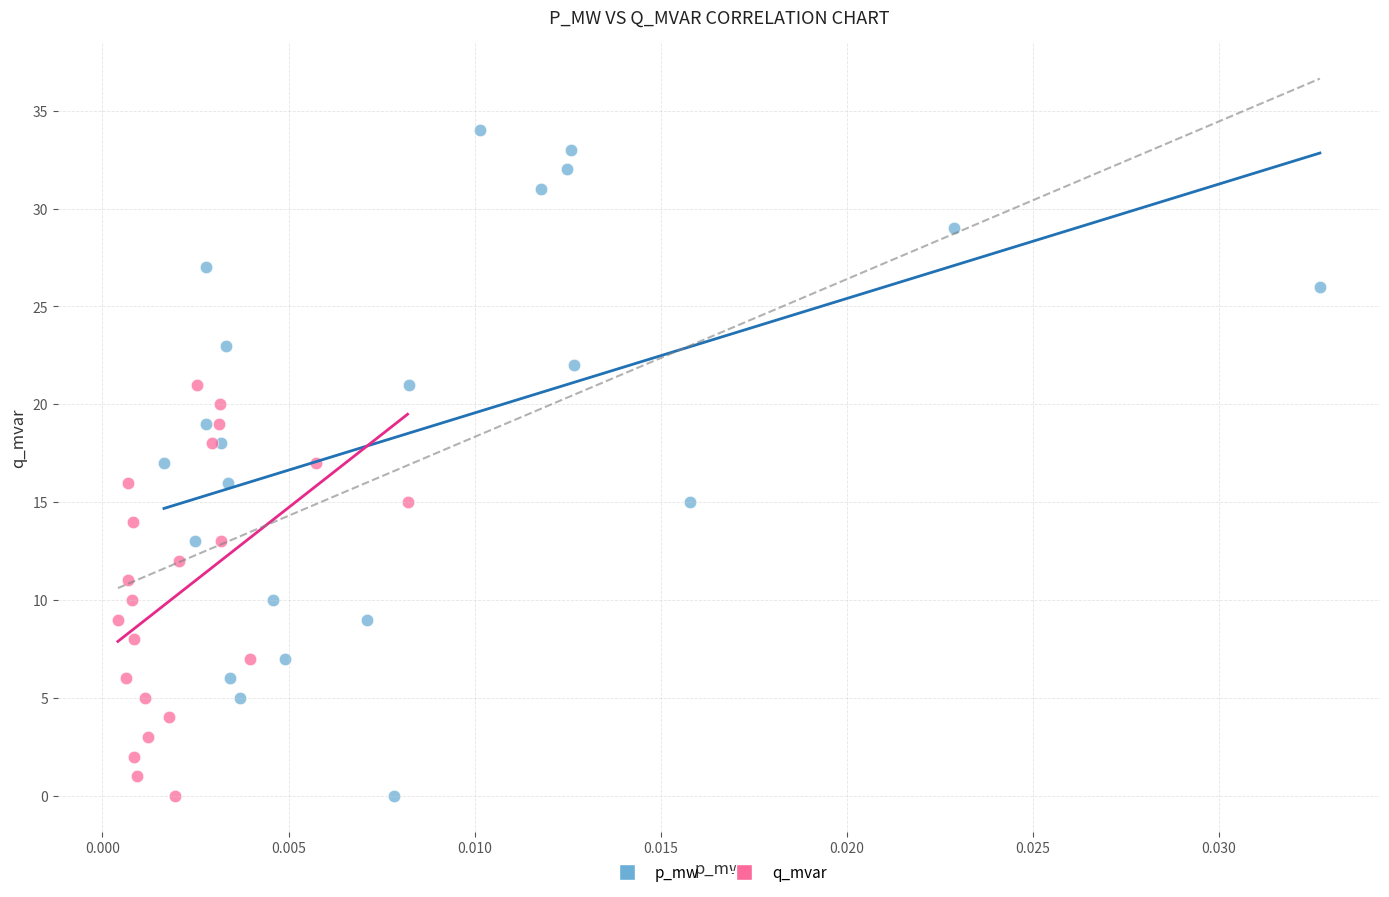

Which series reaches the maximum Y coordinate?

p_mw